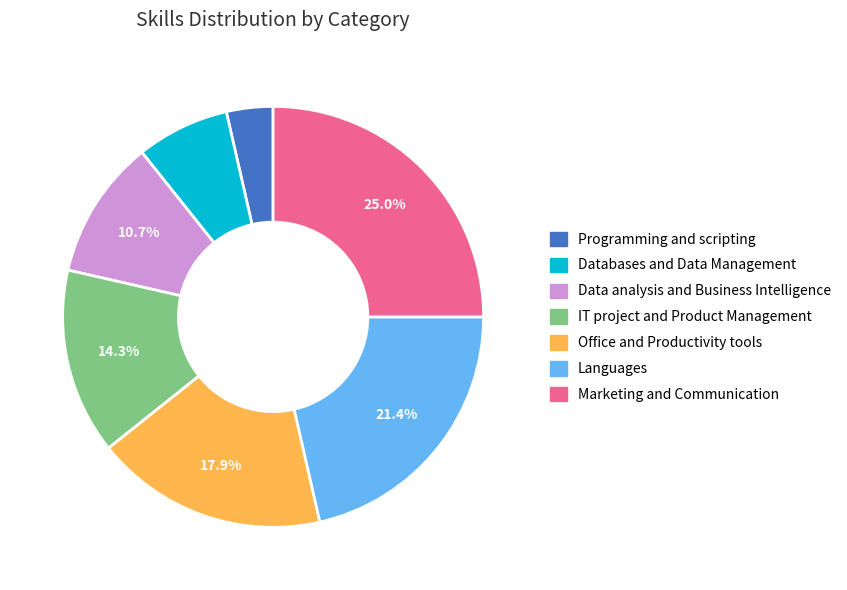

How many slices are in this pie chart?

7